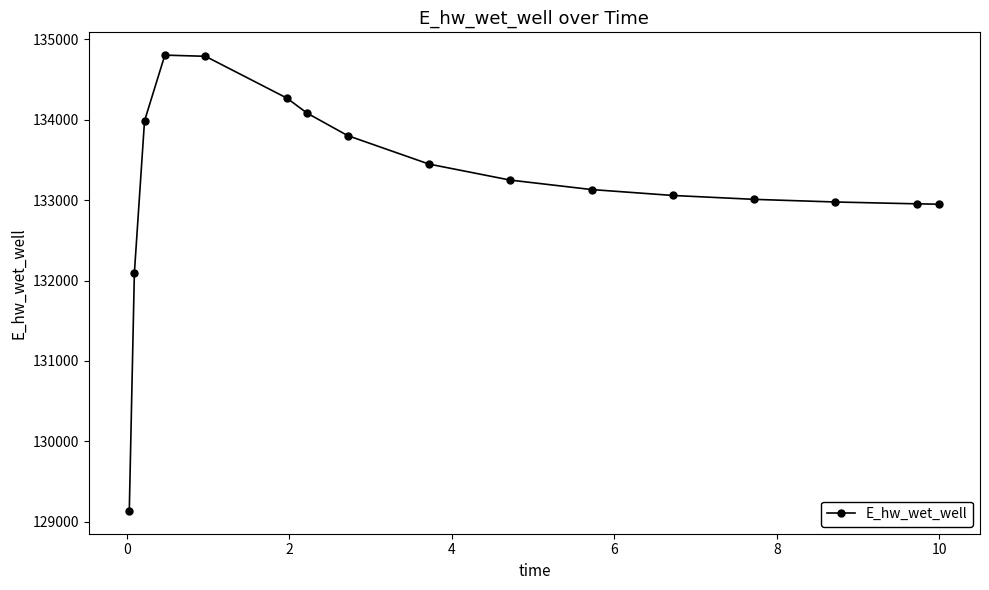

What is the greatest value displayed?

134803.4